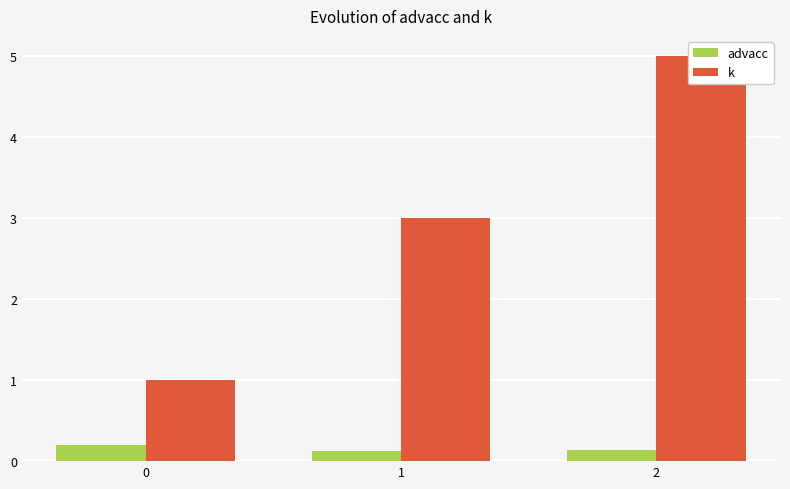

How many bars are there in each group?

2